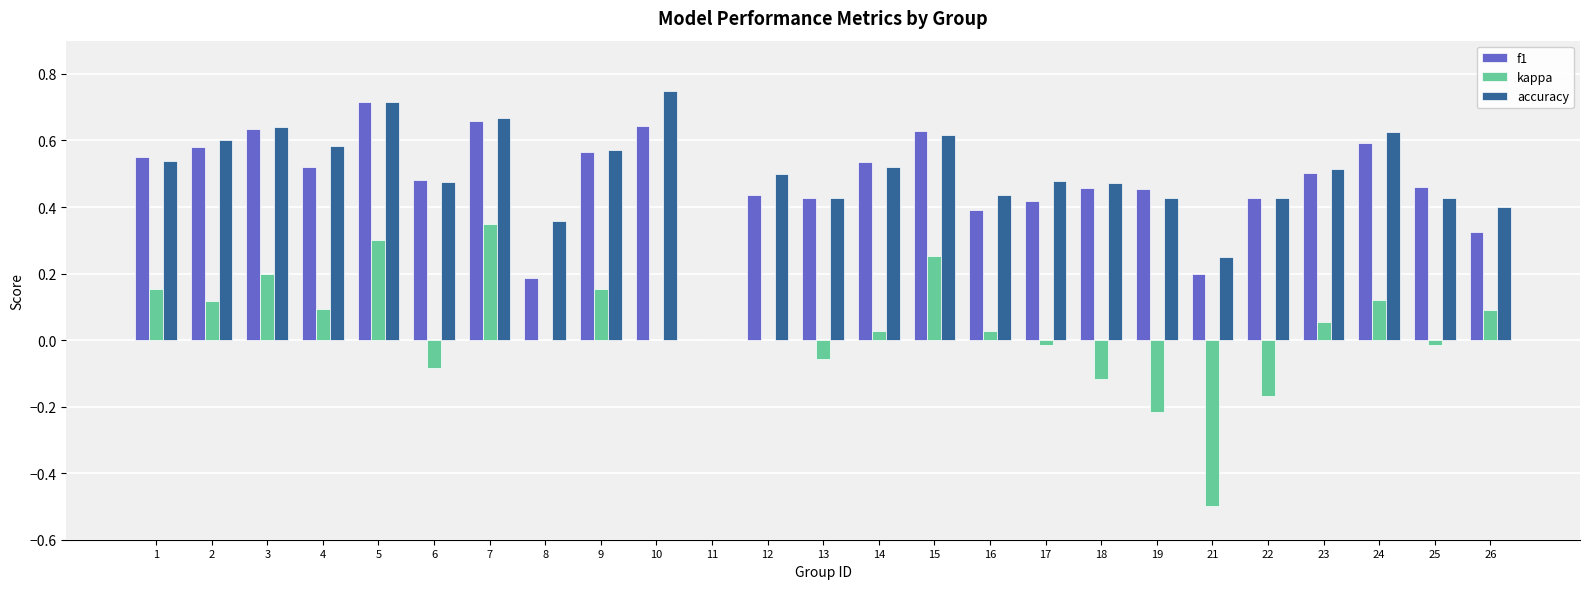

Between 13 and 21, which series saw the biggest shift?

kappa